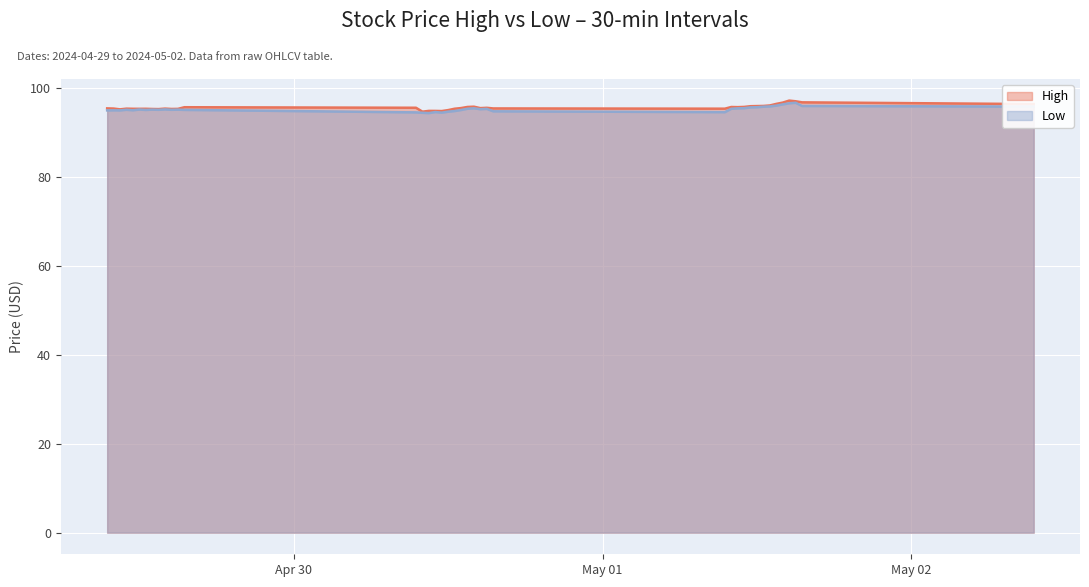

Where is High nearest to the value 95?

2024-04-30 10:30:00